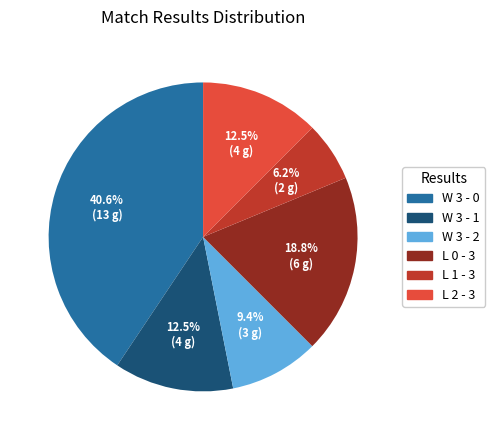

Combined, what portion of the pie is W 3 - 1 and W 3 - 2?

21.9%